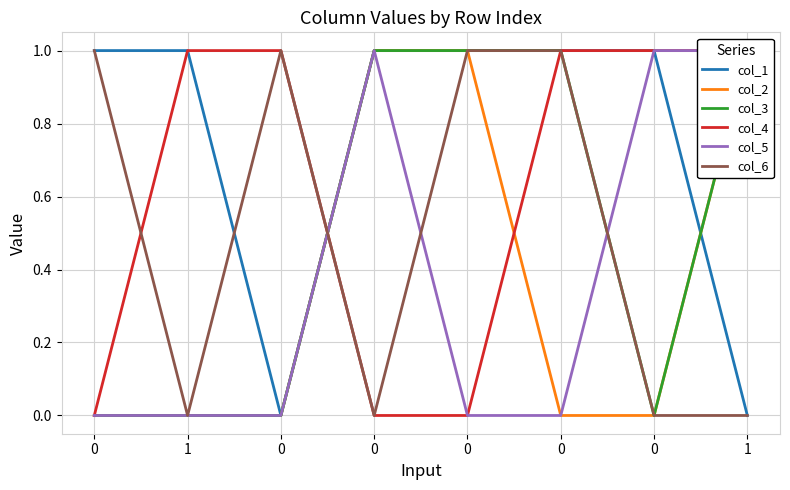

In col_5, how many points are higher than both neighbors (excluding endpoints)?

1